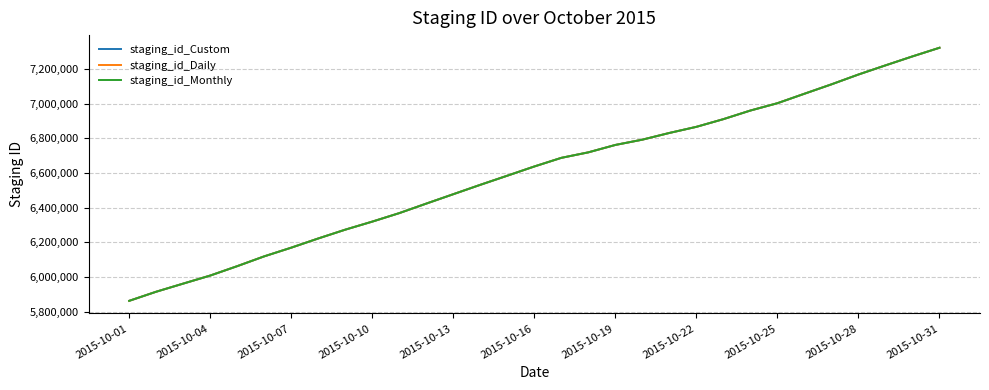

How many series are shown in this chart?

3